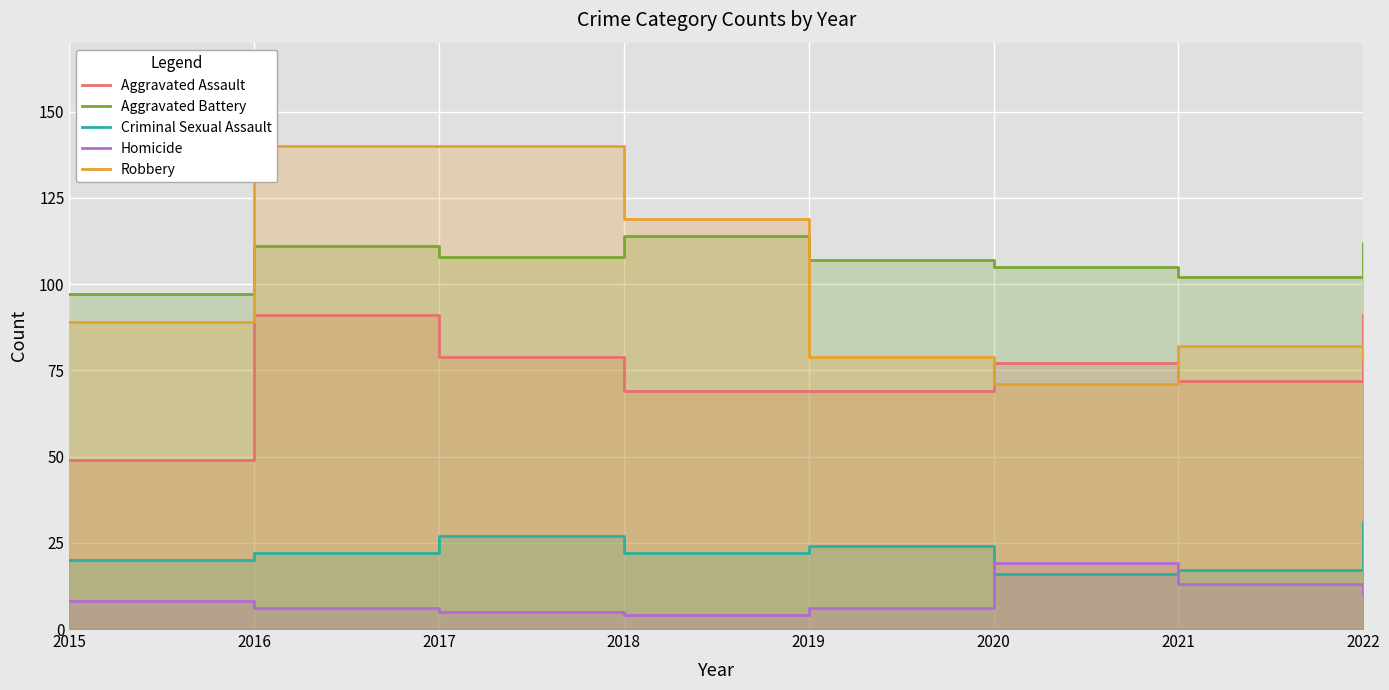

How many interior local valleys does the Robbery series have?

1